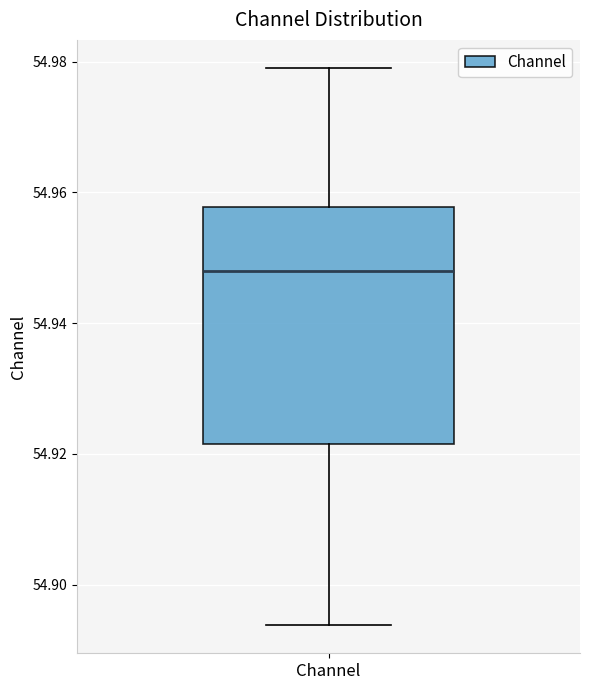

Transcribe this box plot: give where the median line is, the range the box spans, and where the two whiskers end, as read against the y-axis. The values are not printed on the chart, so give them approximately, as read against the axis.

median 54.948, box 54.922 to 54.958, whiskers 54.894 to 54.980